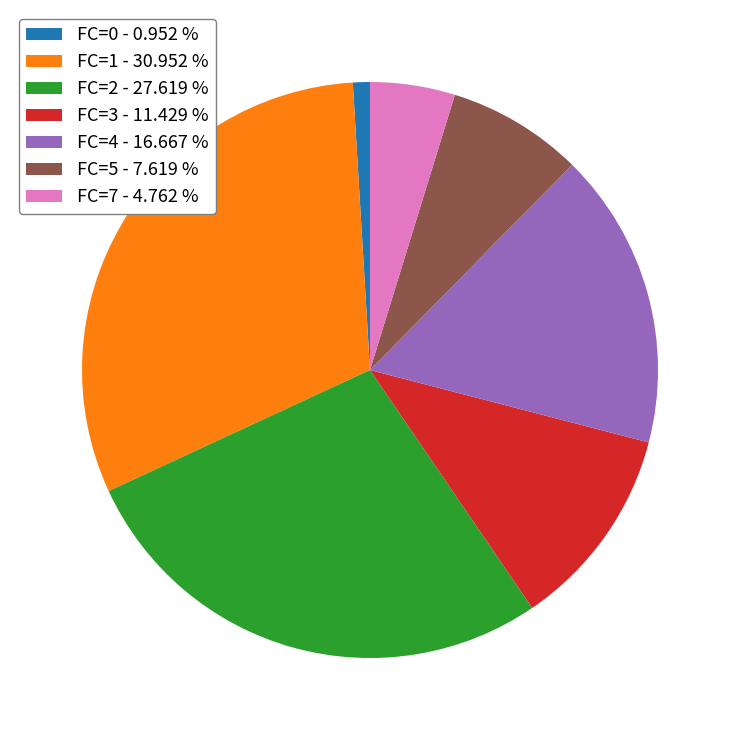

Is there any slice that represents more than half of the pie?

No